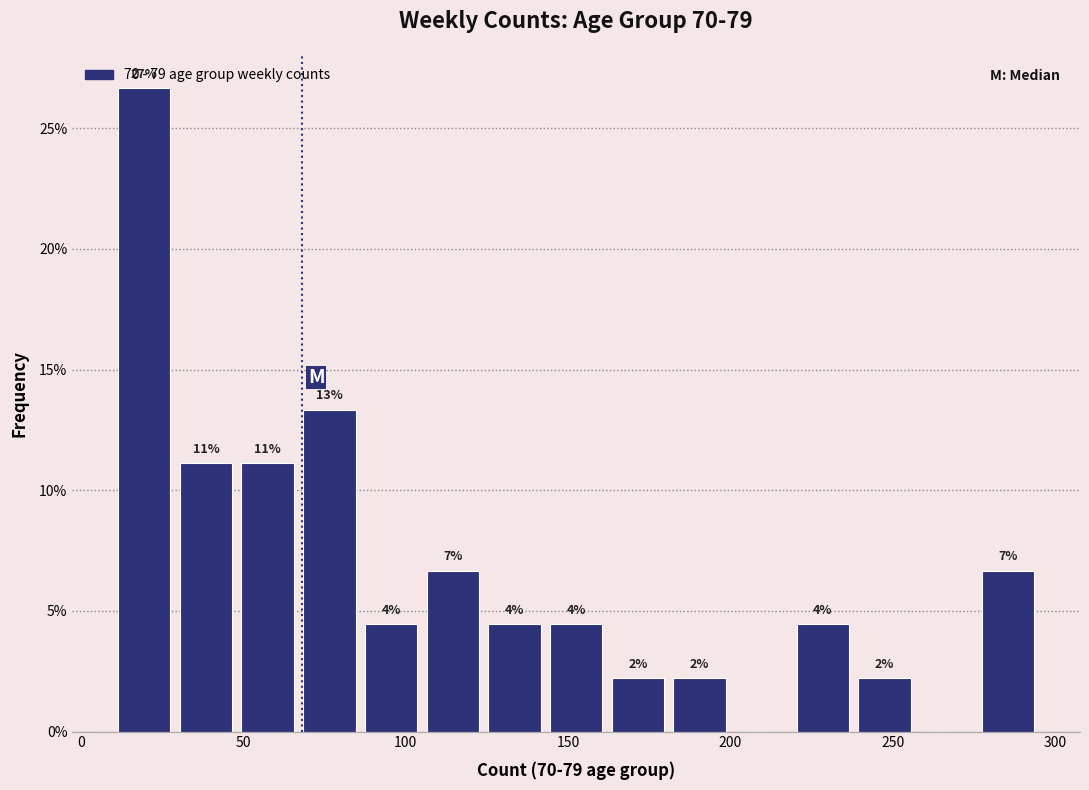

Around what value on the x-axis is the tallest bar? Give the approximate position of its centre, as read against the axis.

20